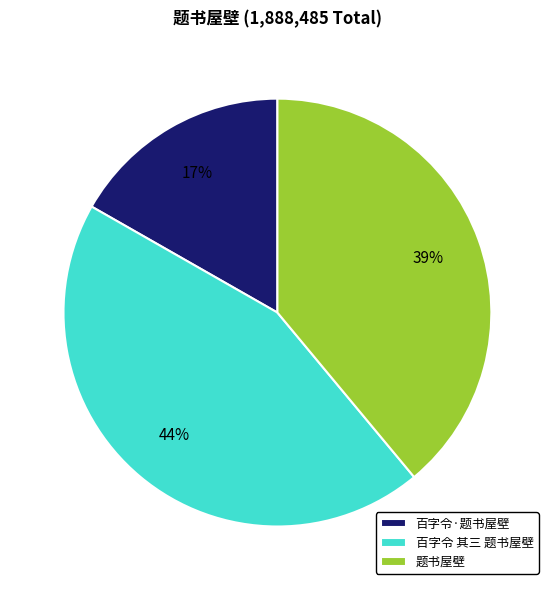

Rank the categories by value from lowest to highest.

百字令·题书屋壁, 题书屋壁, 百字令 其三 题书屋壁